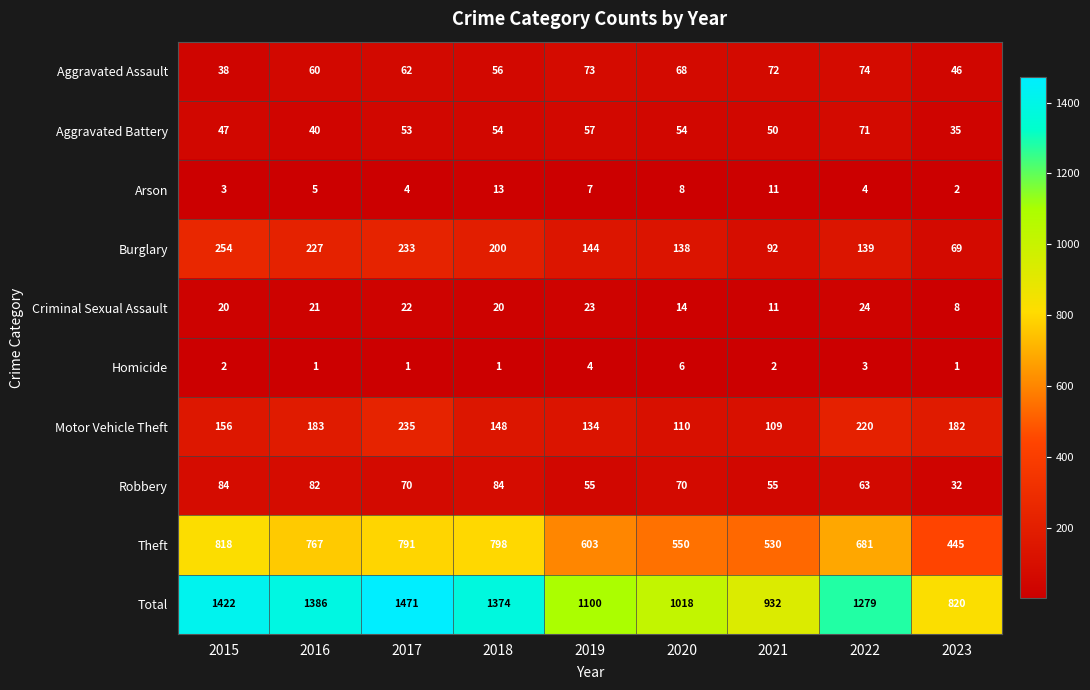

Which series has the widest spread of values?

Total